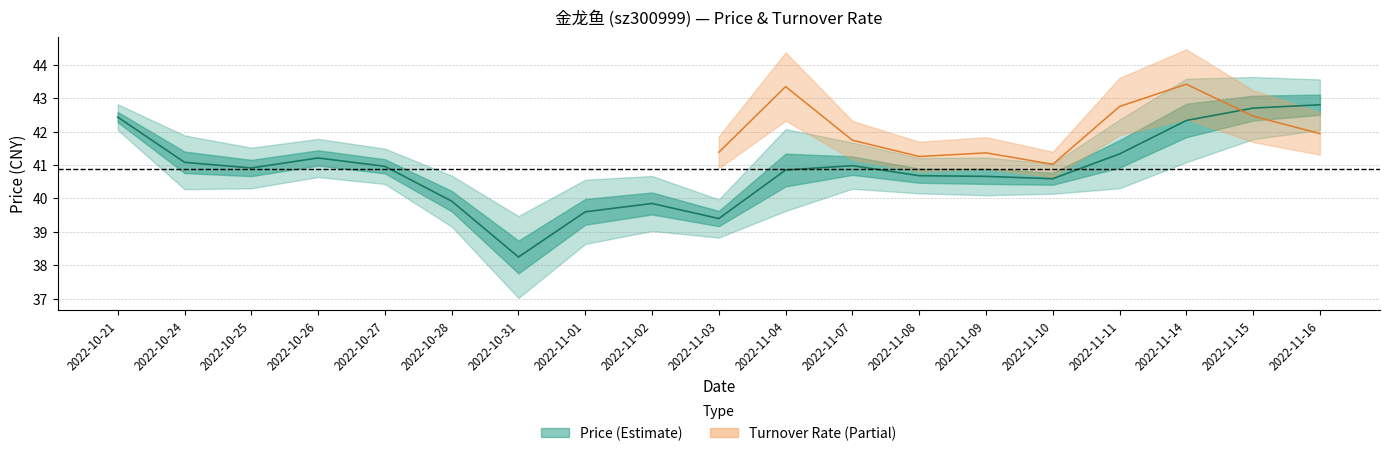

What is the value of the 11th point from the left?

40.9